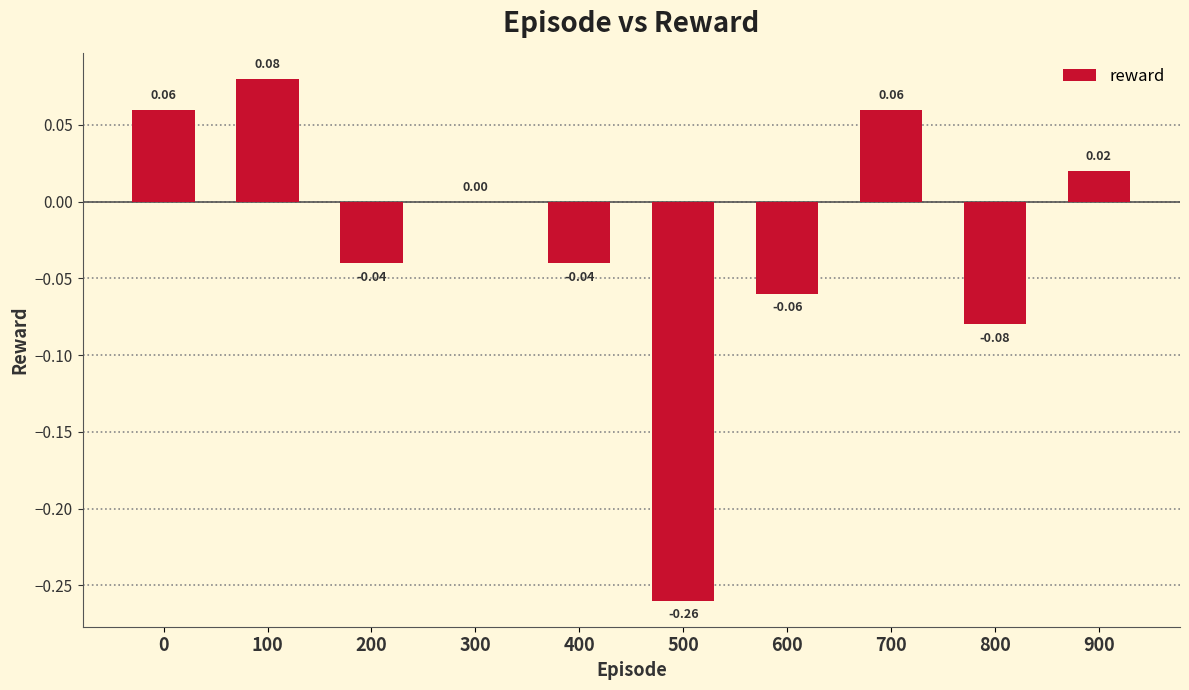

Which has a higher value, 900 or 500?

900